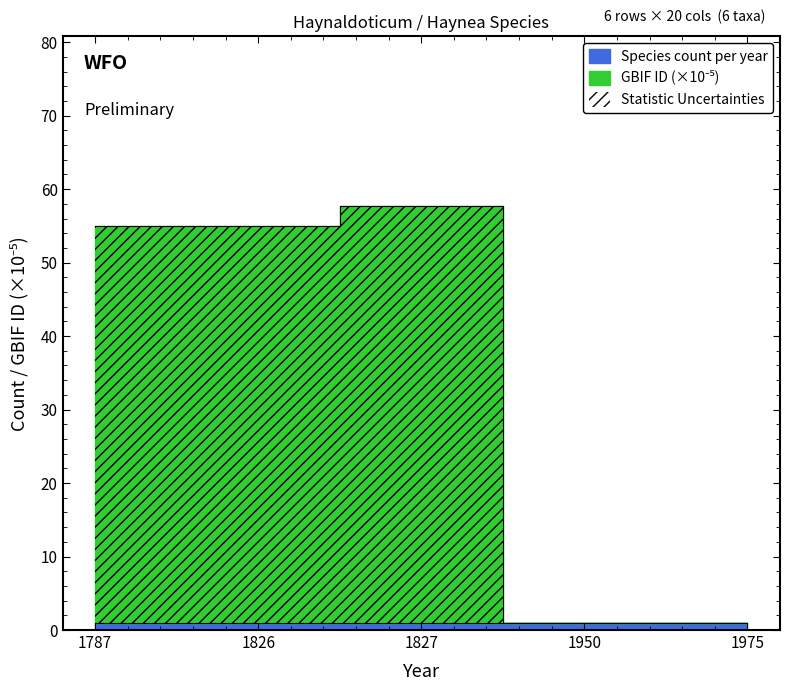

What is the value of the 4th point from the left?

1.0